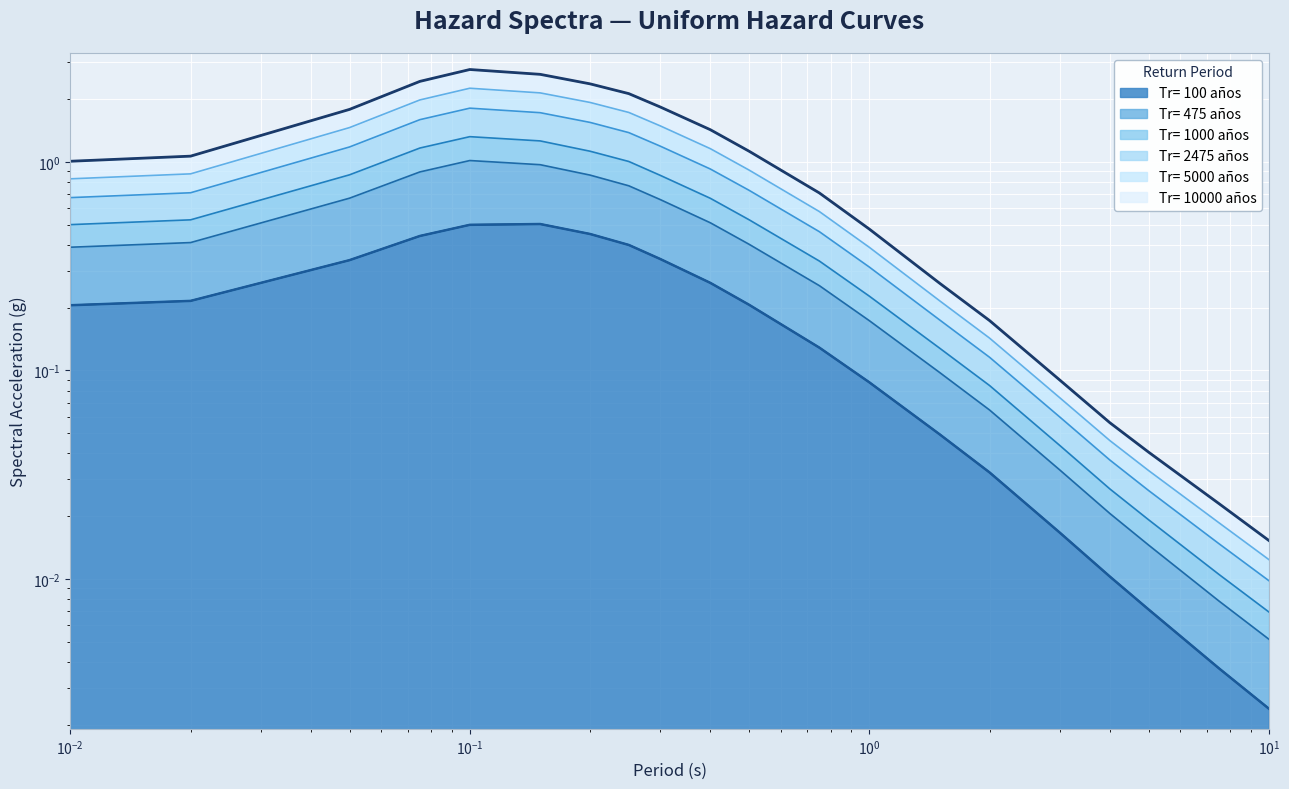

Rank the categories by Tr= 1000 años value from lowest to highest.

10.0, 7.5, 5.0, 4.0, 3.0, 2.0, 1.5, 1.0, 0.75, 0.01, 0.02, 0.5, 0.4, 0.3, 0.05, 0.25, 0.2, 0.075, 0.15, 0.1